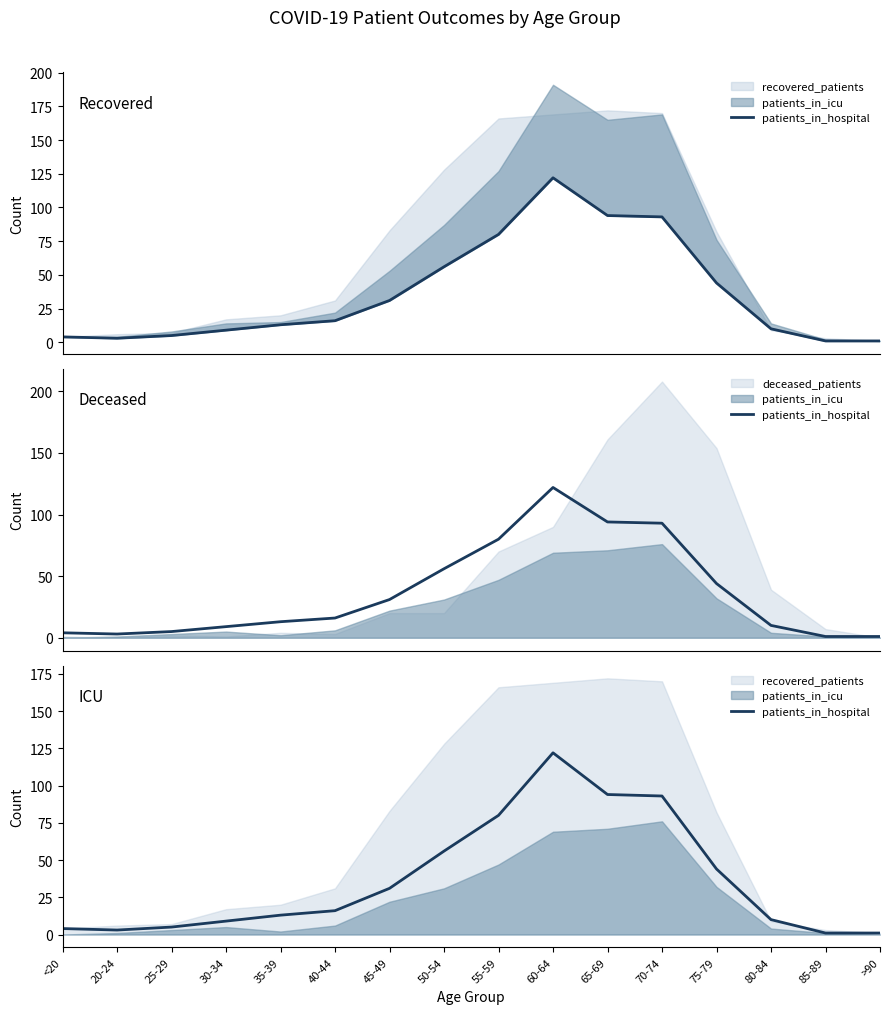

Which has a higher value, 80-84 or 50-54?

50-54